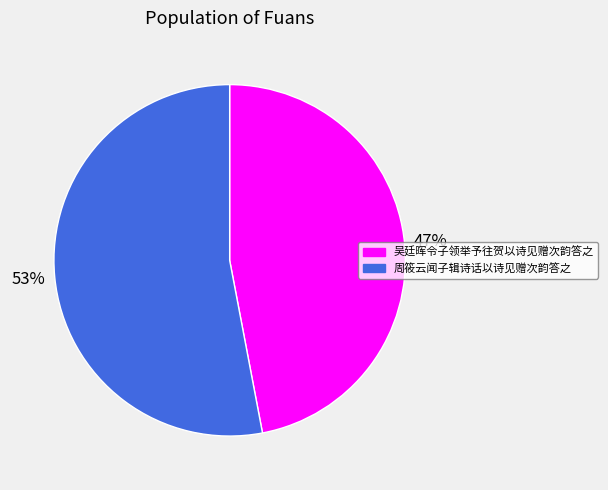

Count the number of slices in the pie.

2